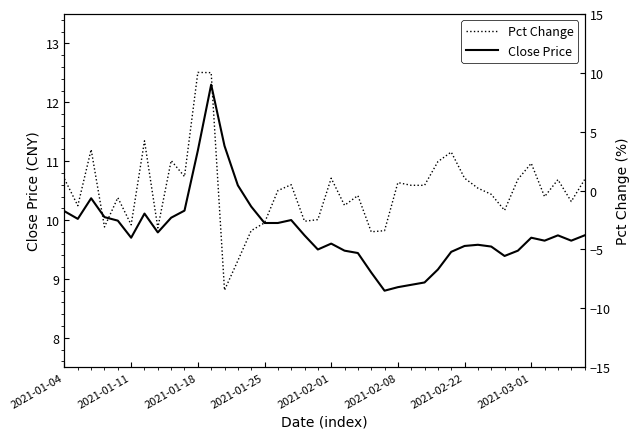

The Close Price series shows 11.3 at 12. True or false?

True